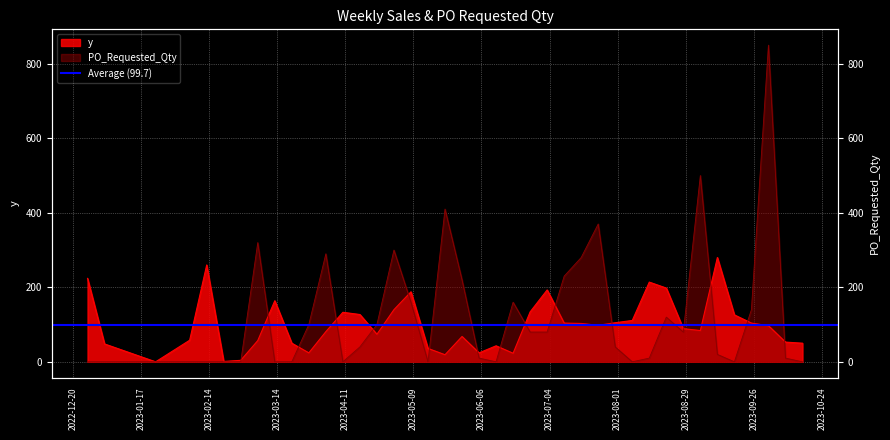

What is the approximate value of PO_Requested_Qty at 2023-03-06?

320